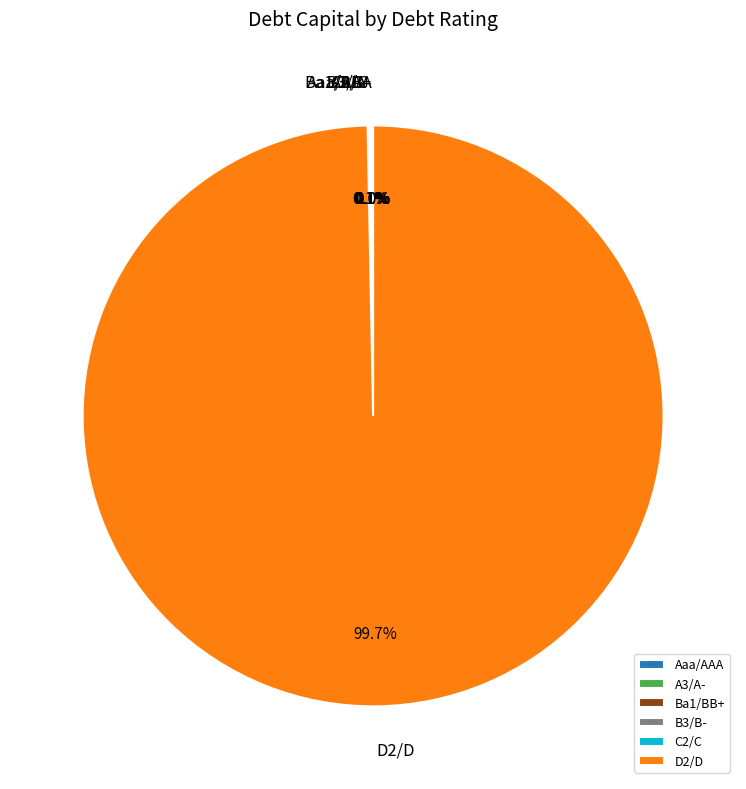

Which category has the biggest portion of the pie?

D2/D